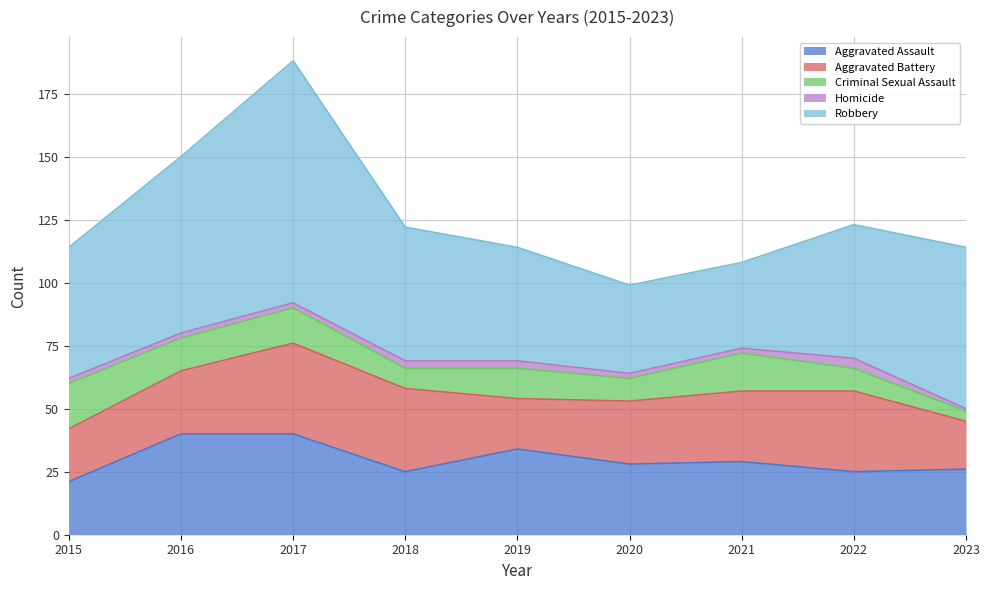

Where does the Aggravated Assault series first go above 28?

2016